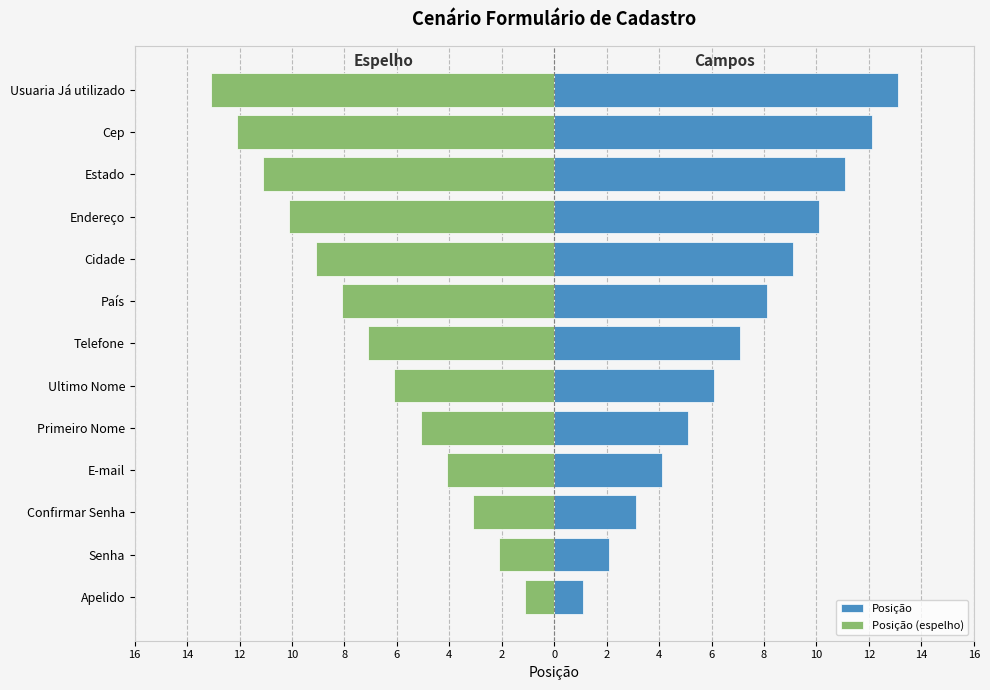

How many groups of bars are there?

13